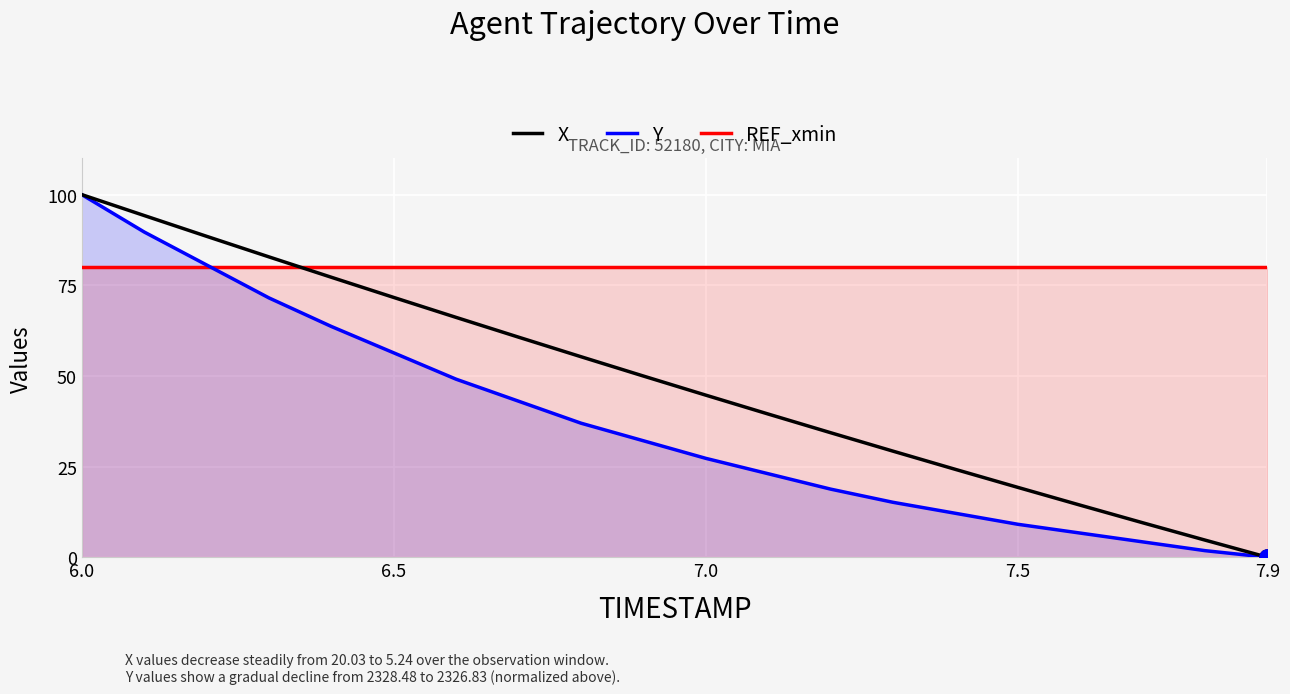

Which series reaches the maximum Y coordinate?

X